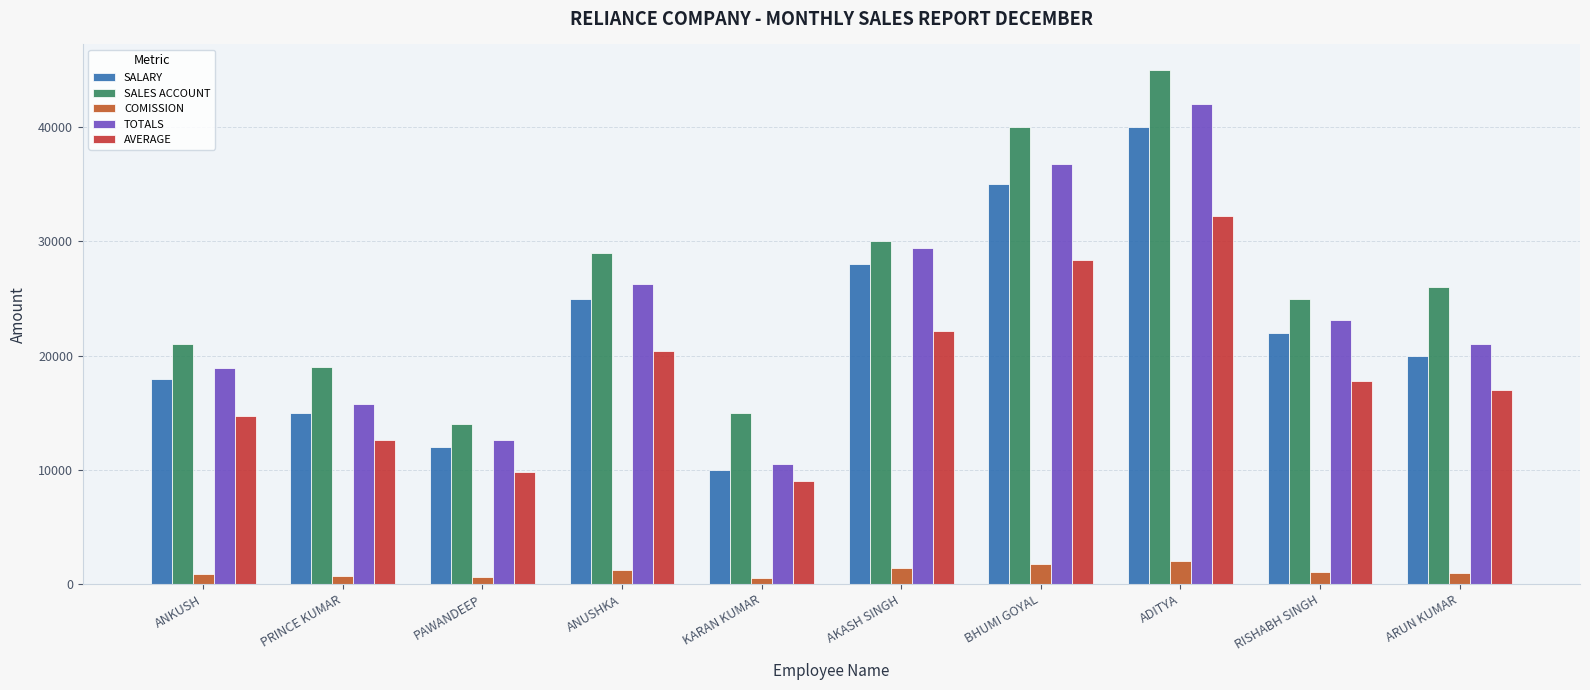

At how many categories does at least one series exceed 17436?

8